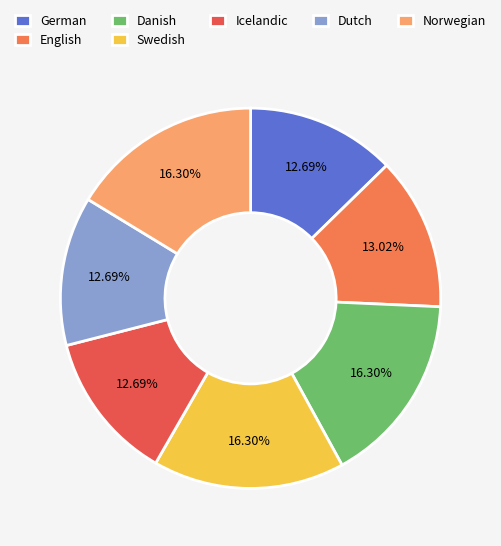

Which category has the smallest portion of the pie?

German